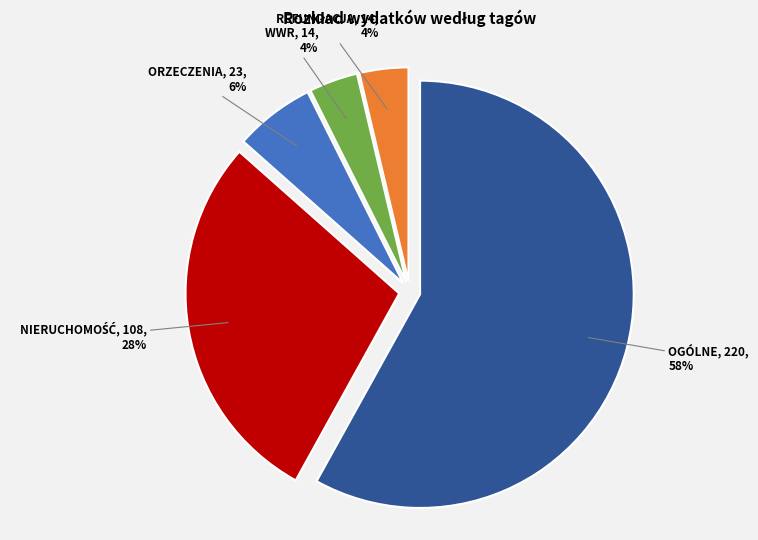

Is there a majority slice in this chart?

Yes